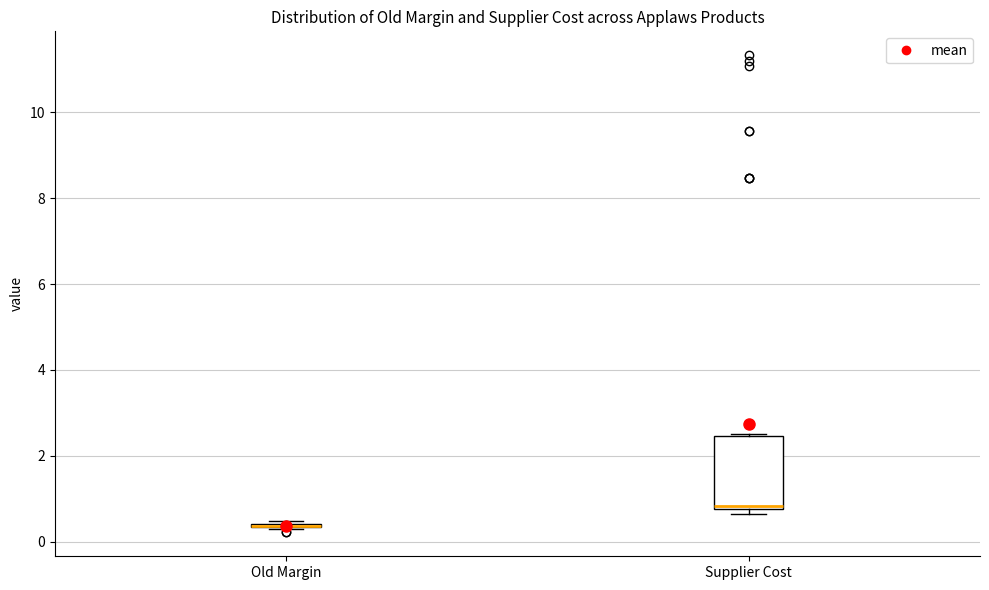

Reading left to right, transcribe this box plot: for each box, give where its median line is, the range the box spans, and where its two whiskers end, as read against the y-axis. The values are not printed on the chart, so give them approximately, as read against the axis.

Old Margin: box collapsed to a line at 0.4, whiskers 0.2 to 0.4
Supplier Cost: median 0.8 (just above the box's lower edge), box 0.8 to 2.4, whiskers 0.6 to 2.6